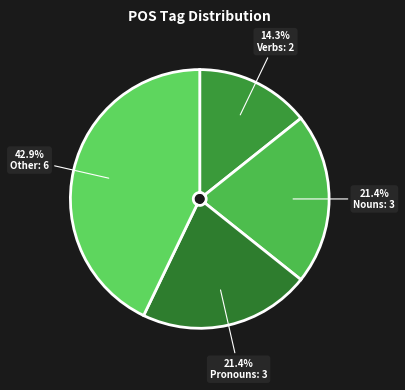

Which slice is the smallest?

Verbs